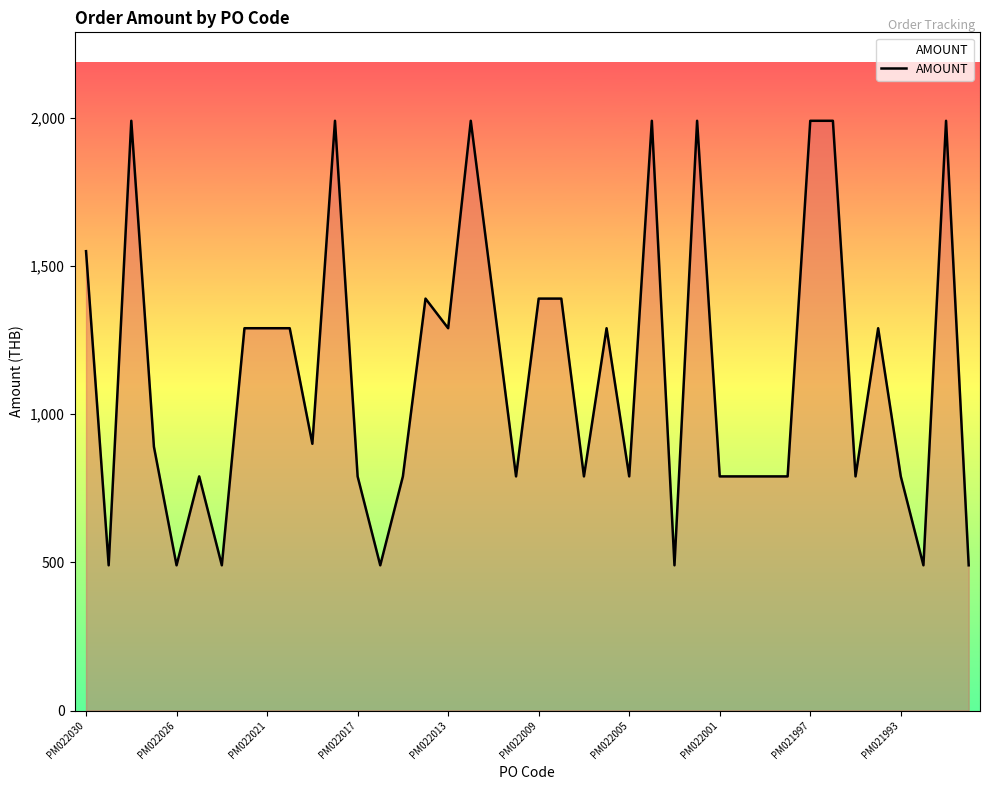

What is the greatest value displayed?

1990